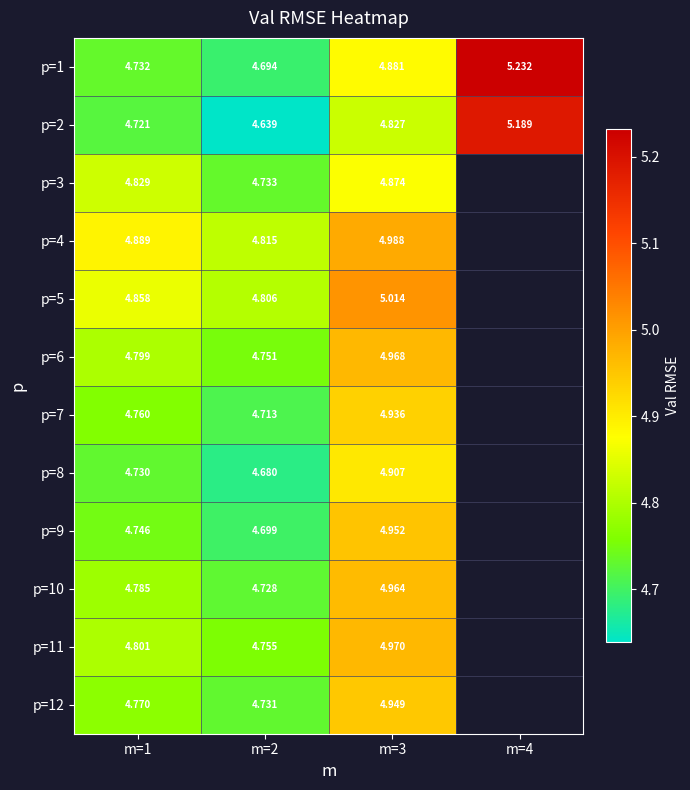

Which series changed the most between m=1 and m=3?

p=9